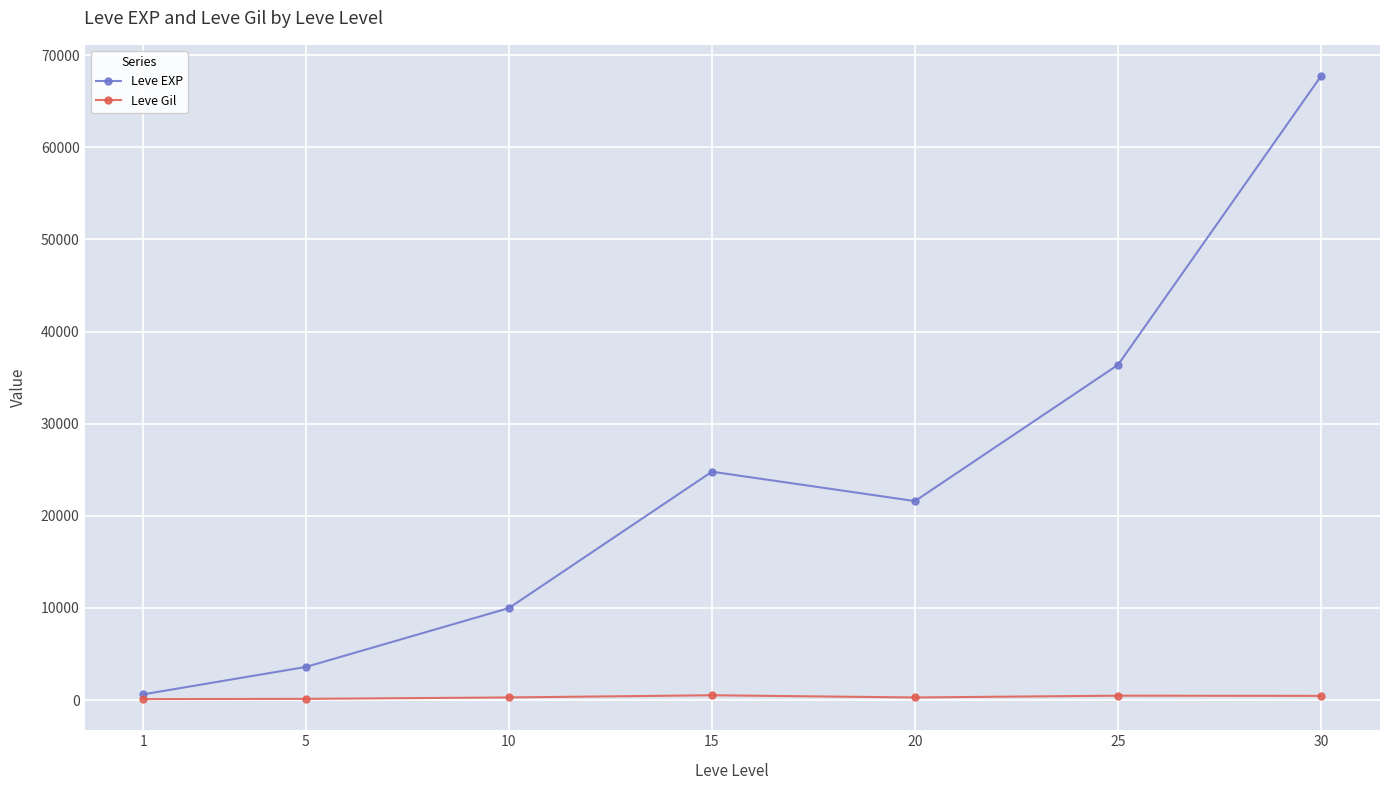

The Leve EXP series shows 16179 at 15. True or false?

False